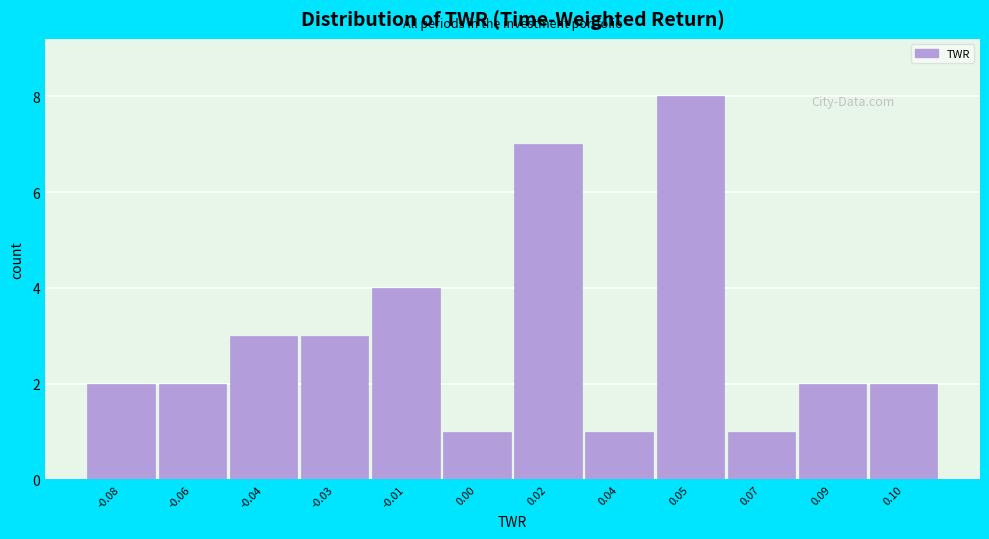

Reading right to left, list all the values displayed in this chart.

0.10=2	0.09=2	0.07=1	0.05=8	0.04=1	0.02=7	0.00=1	-0.01=4	-0.03=3	-0.04=3	-0.06=2	-0.08=2